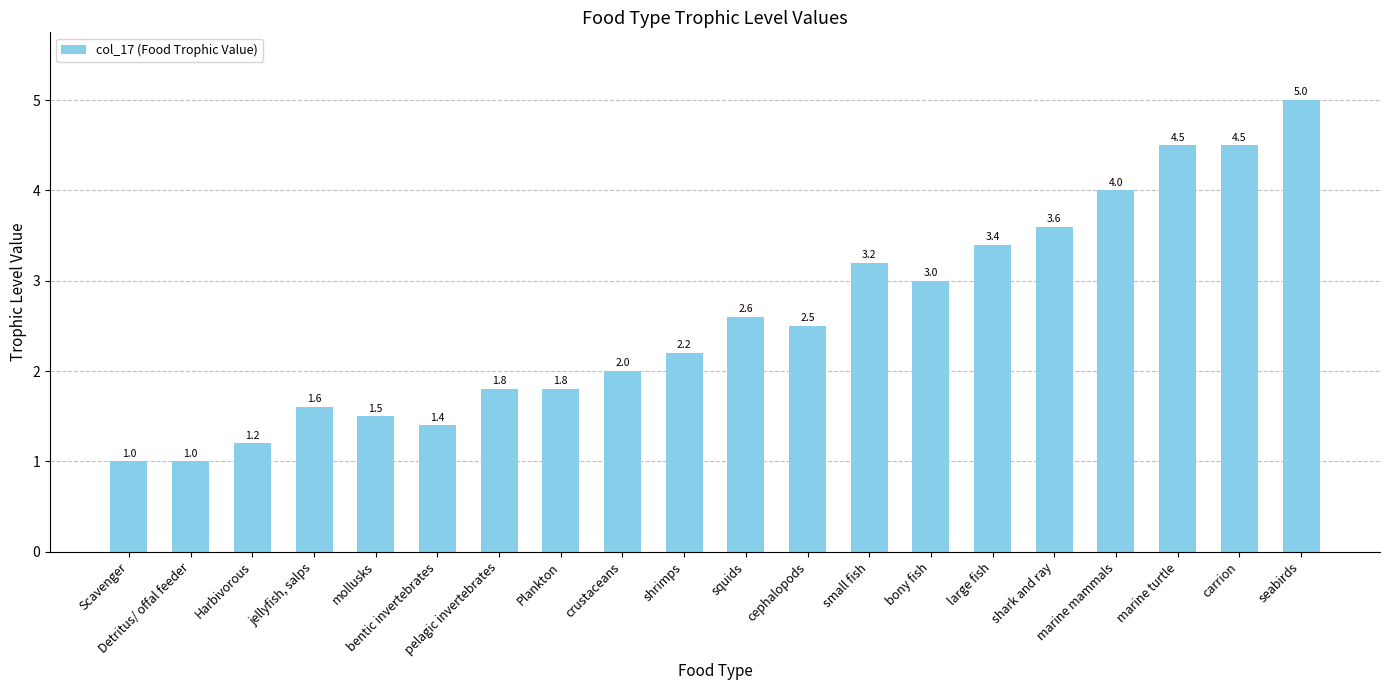

How many data points does each series have?

20